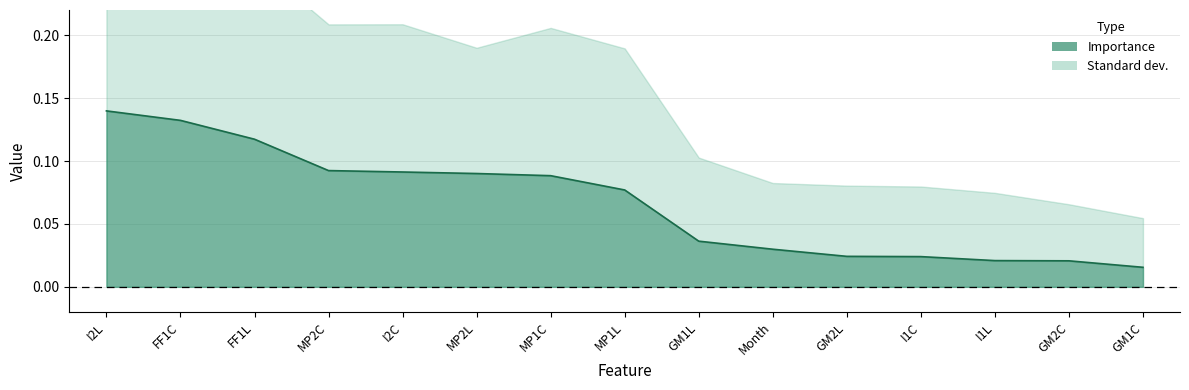

What is the average value?

0.1